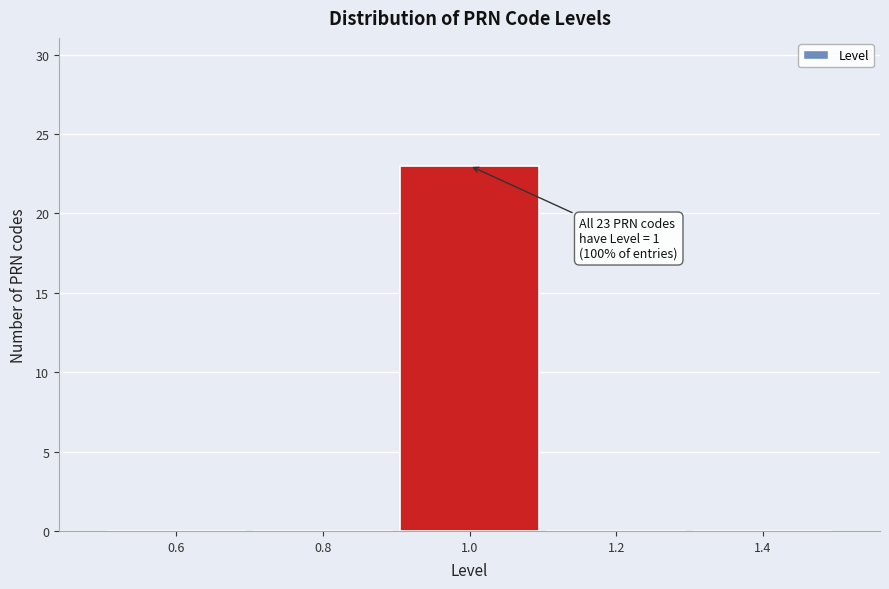

Which range on the x-axis has the tallest bar?

0.9 to 1.1